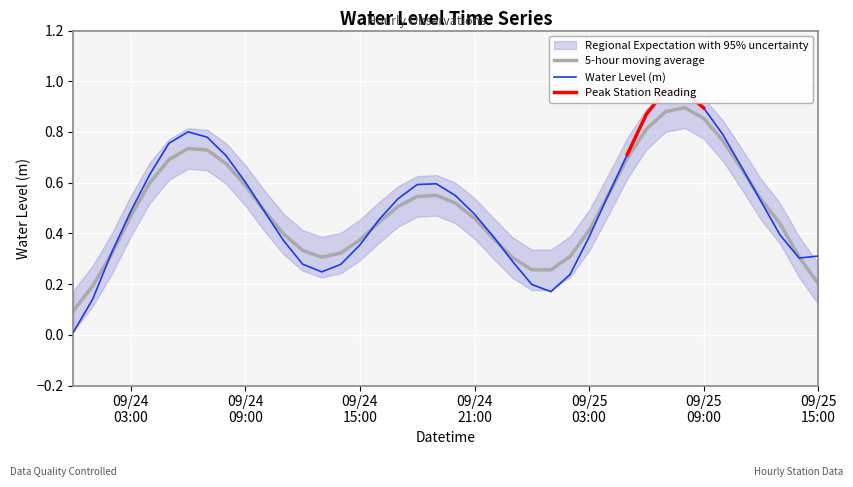

How many interior local peaks (higher than both neighbors) does the data have?

3